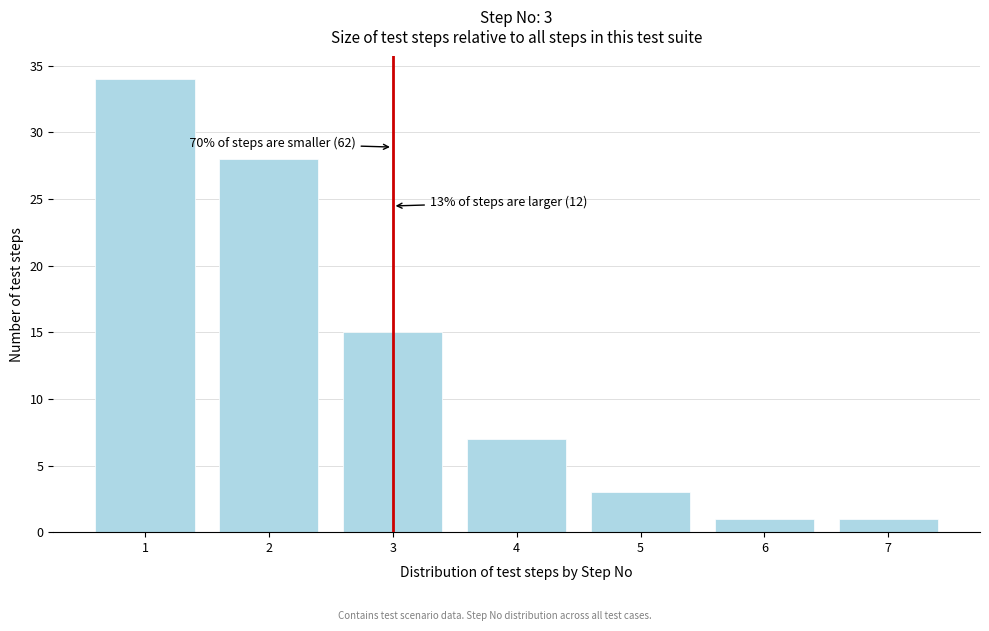

Reading left to right, transcribe all the data shown in this chart.

34	28	15	7	3	1	1